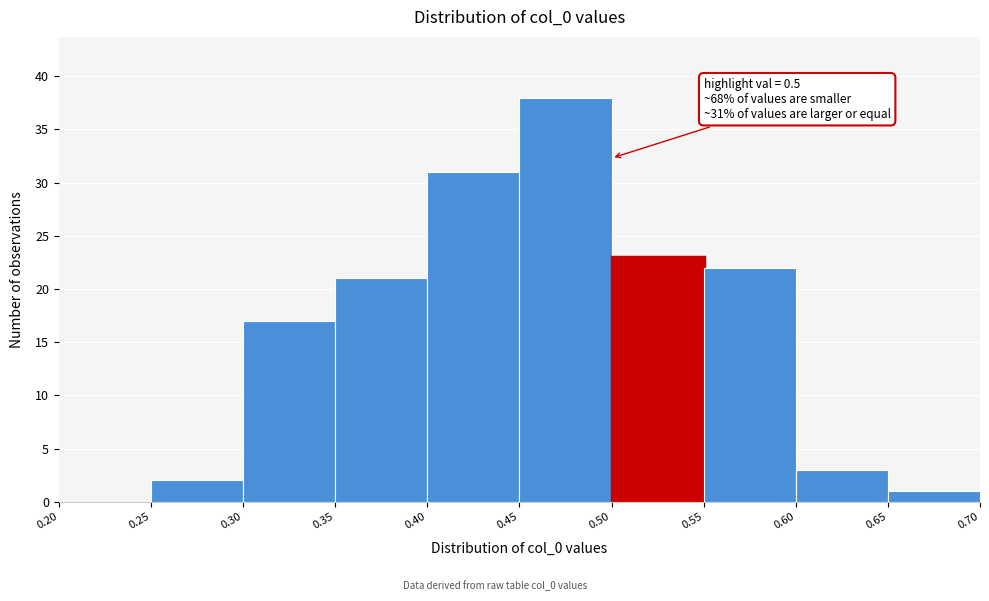

Which range on the x-axis has the tallest bar?

0.45 to 0.50